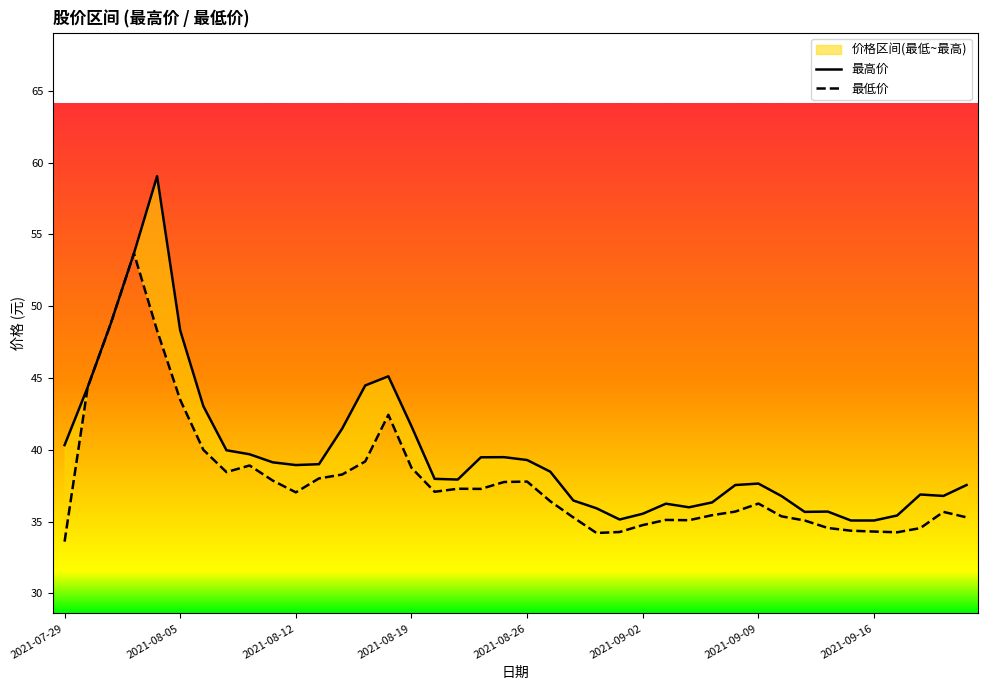

How many interior local peaks does the 最低价 series have?

8